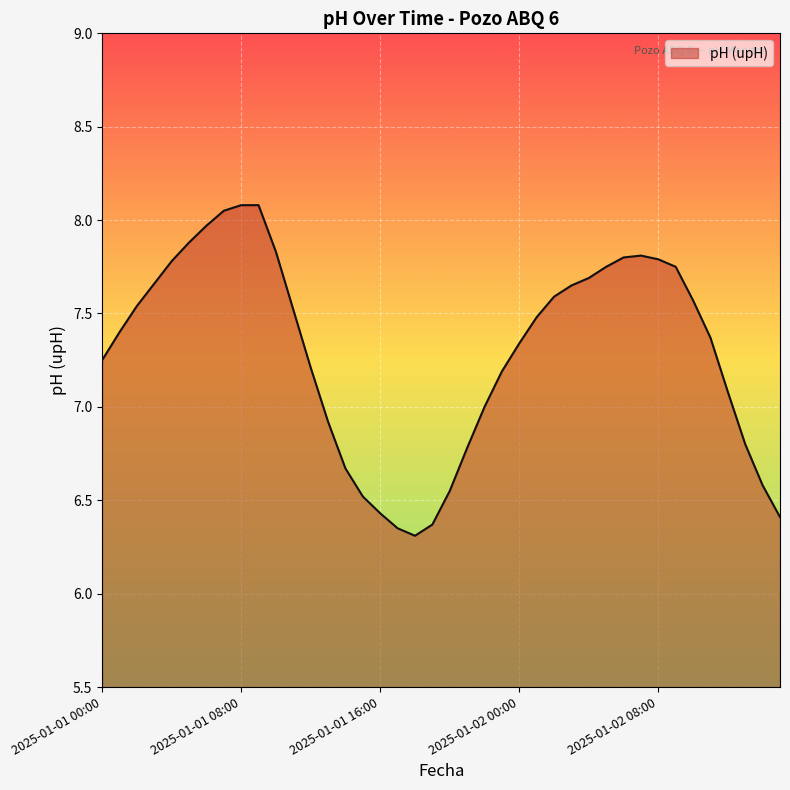

Which label corresponds to the largest value in the chart?

2025-01-01 08:00